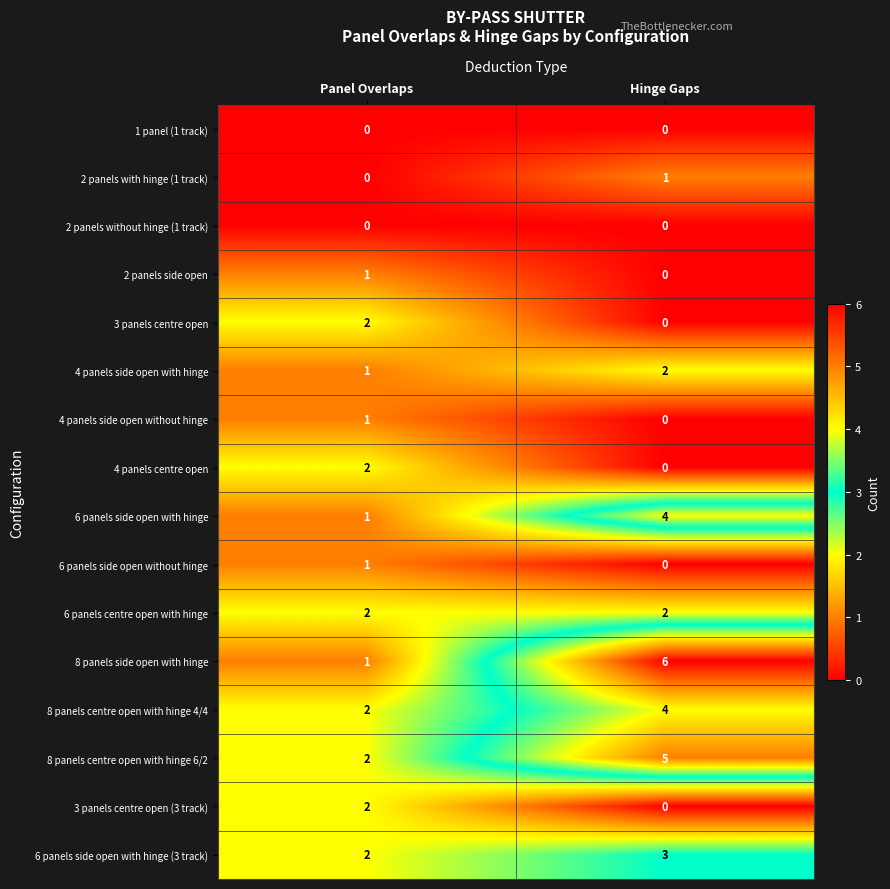

At which label is 6 panels side open with hinge (3 track) closest to 2?

Panel Overlaps